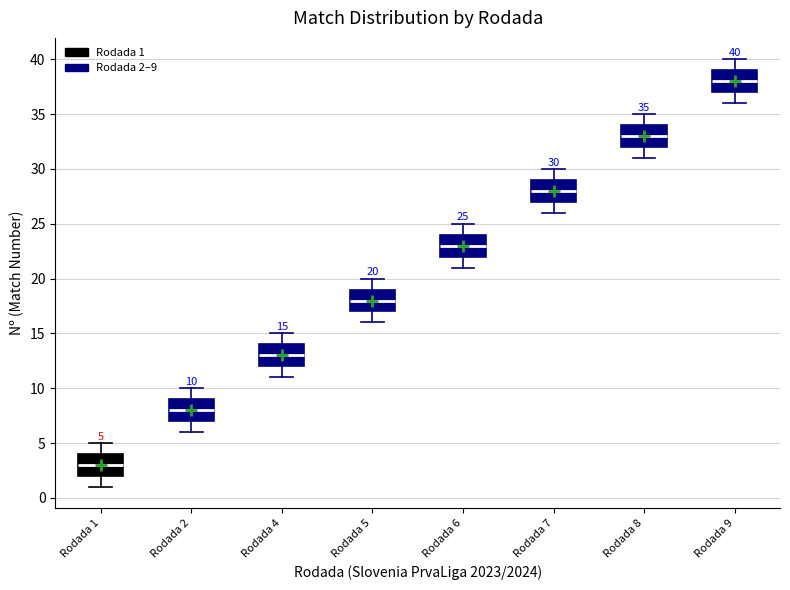

Which box has the lowest median line?

Rodada 1